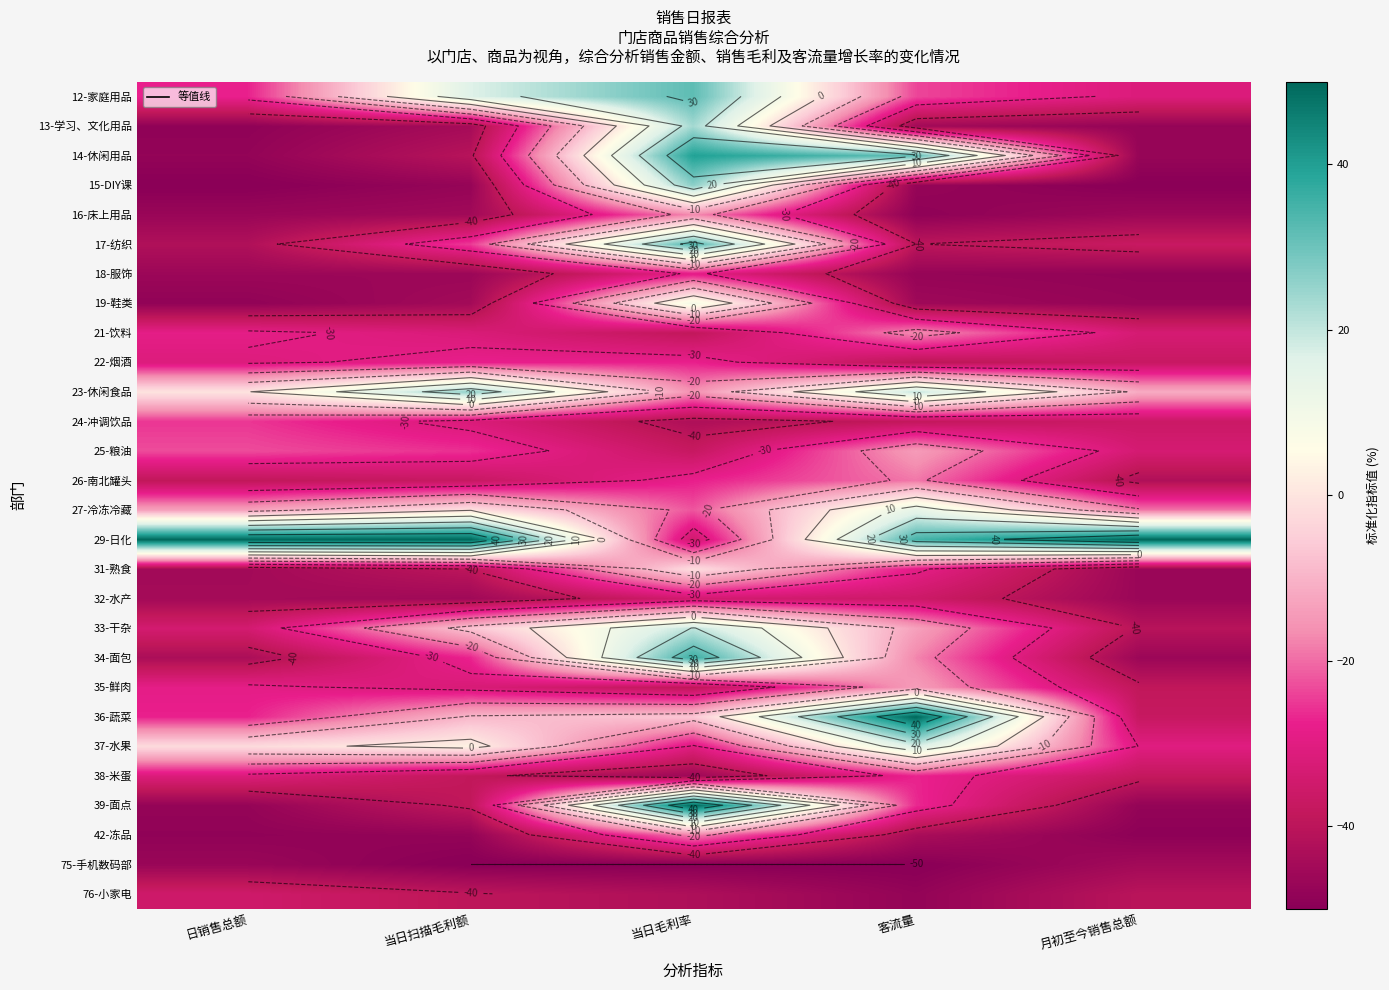

The value of 75-手机数码部 at 客流量 is -50.0. True or false?

True